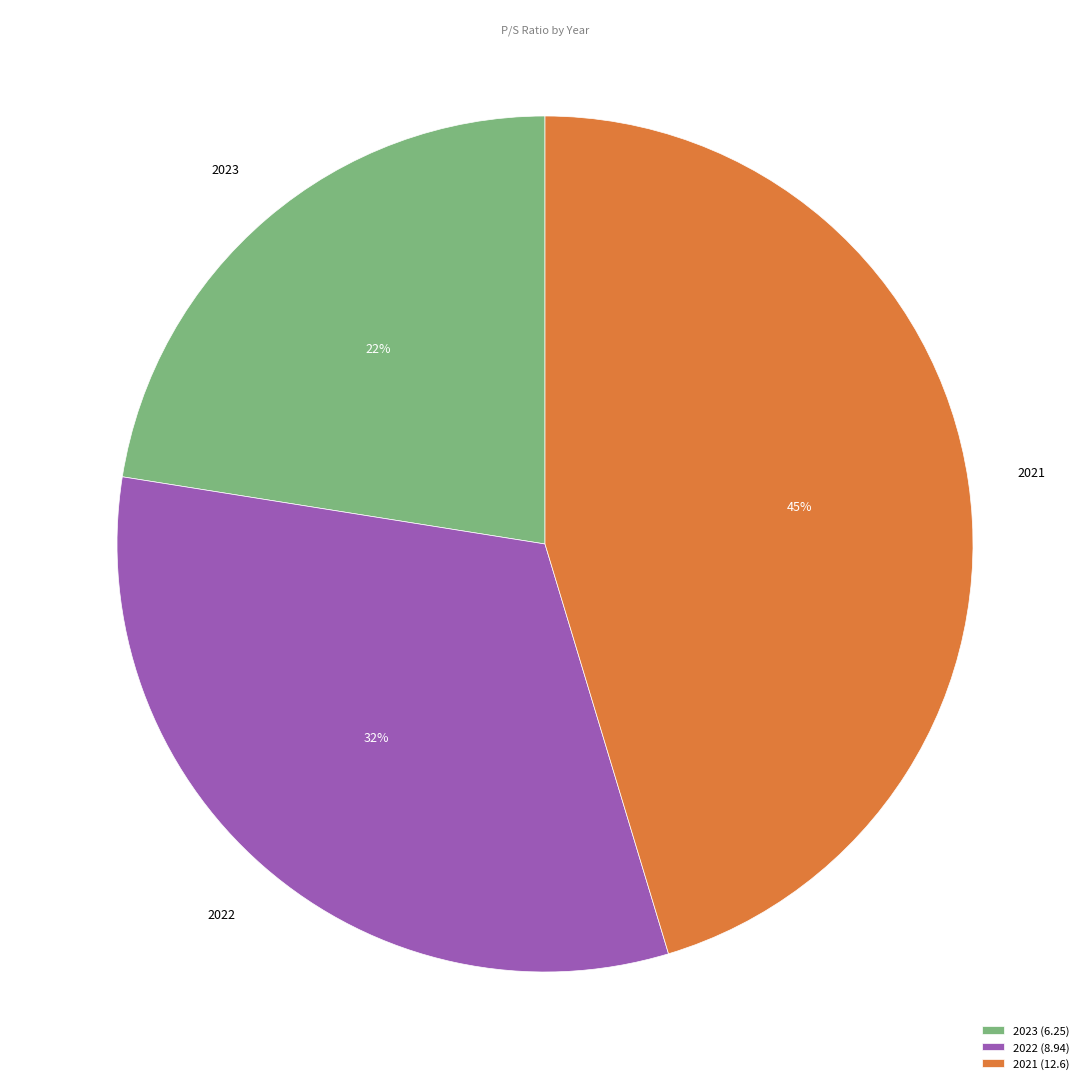

Which slice is the largest?

2021